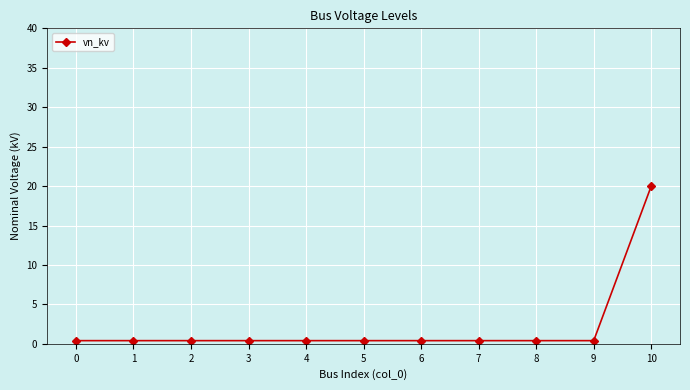

What is the sum of all values?

24.0